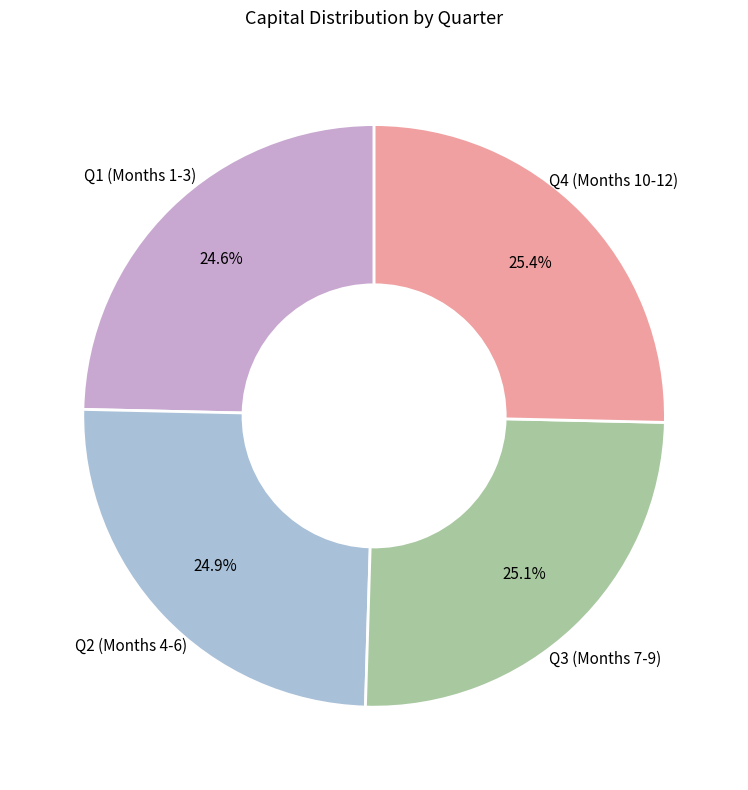

Is there any slice that represents more than half of the pie?

No